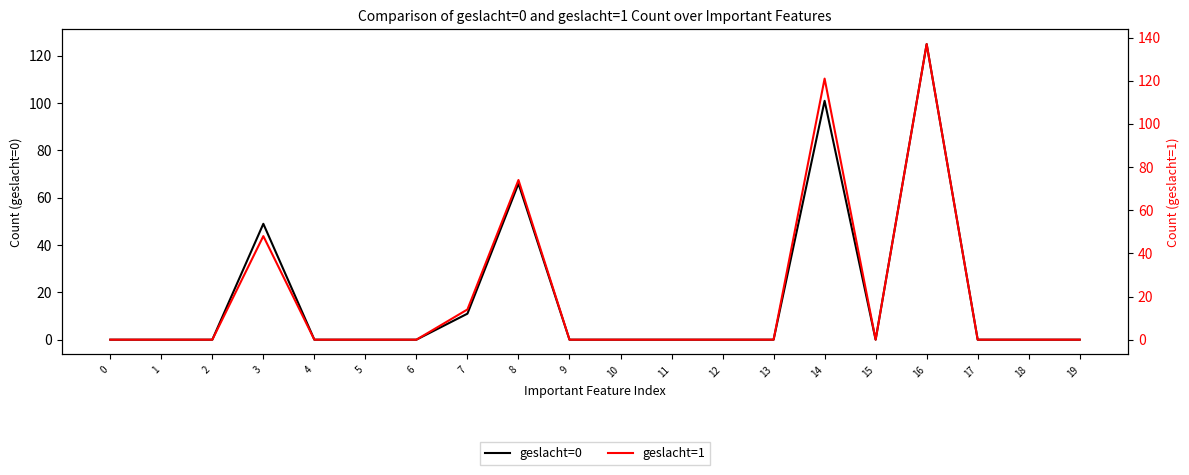

Which category has the highest value in the geslacht=0 series?

16